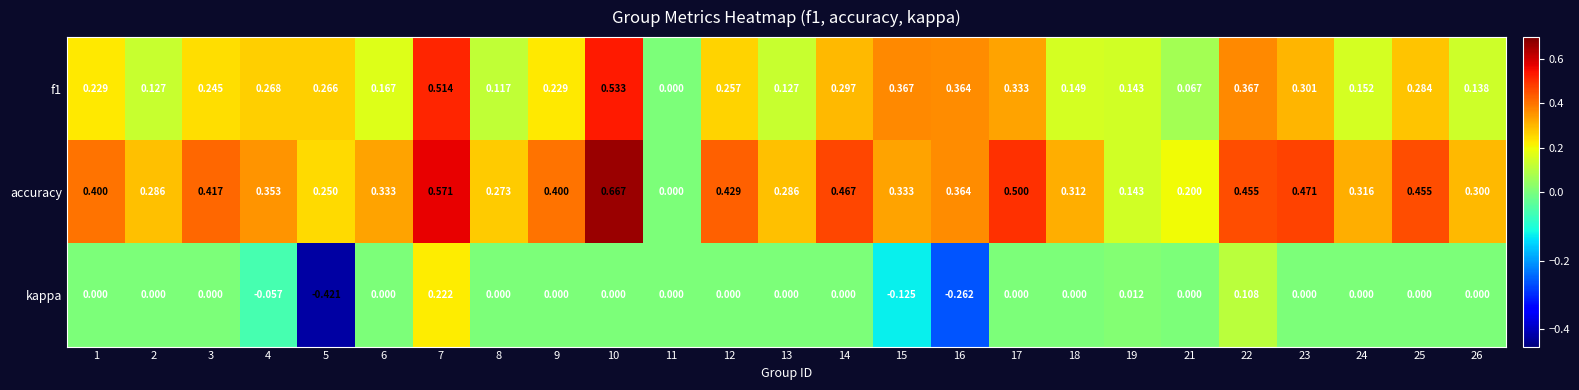

Is the value of f1 at 3 greater than the value of accuracy at 15?

No